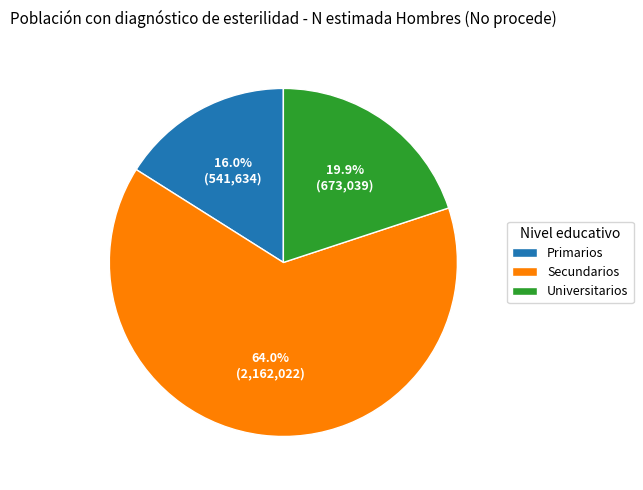

Rank the categories by value from highest to lowest.

Secundarios, Universitarios, Primarios